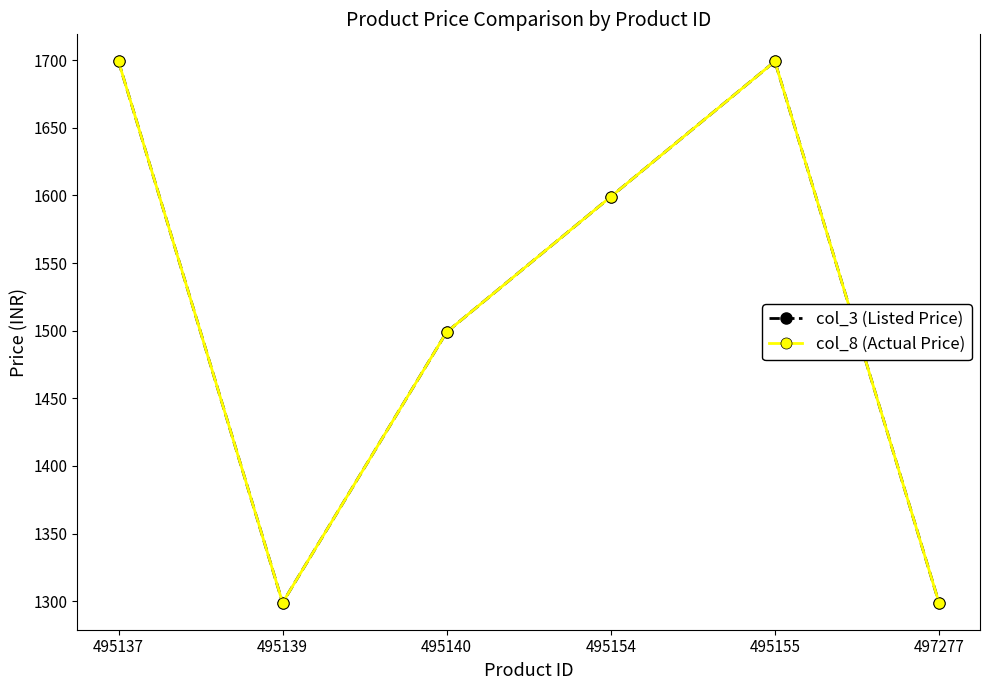

Which label corresponds to the smallest value in the chart?

495139